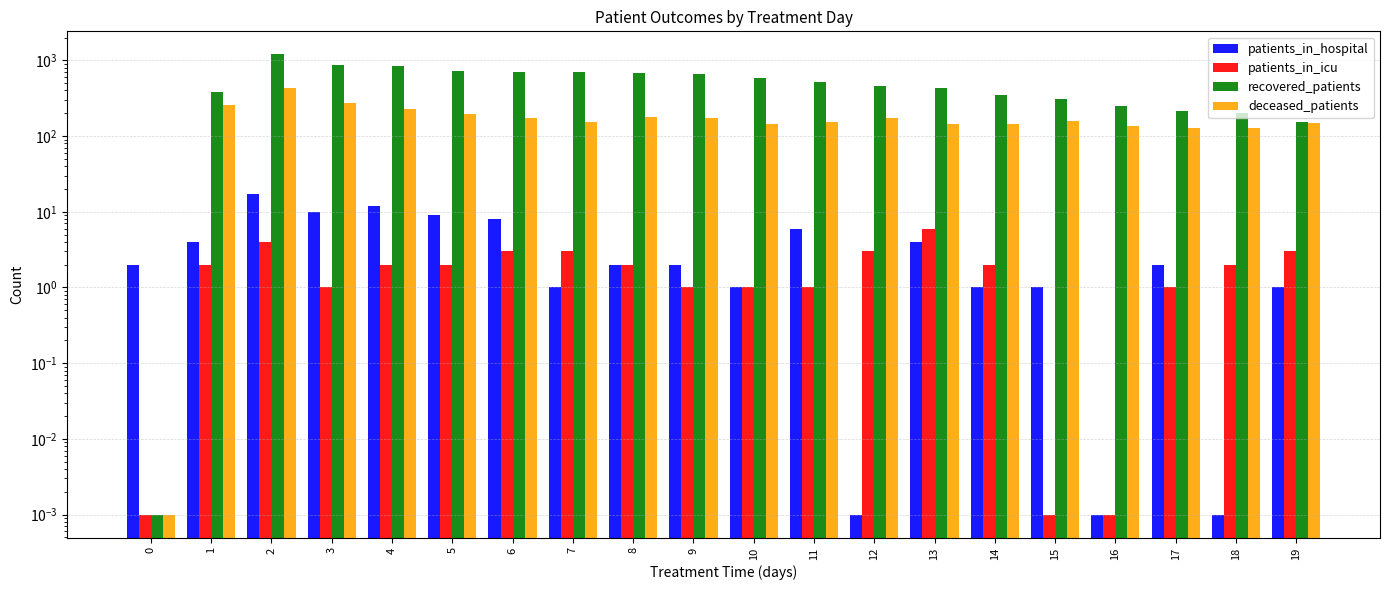

Which label corresponds to the smallest value in the chart?

12